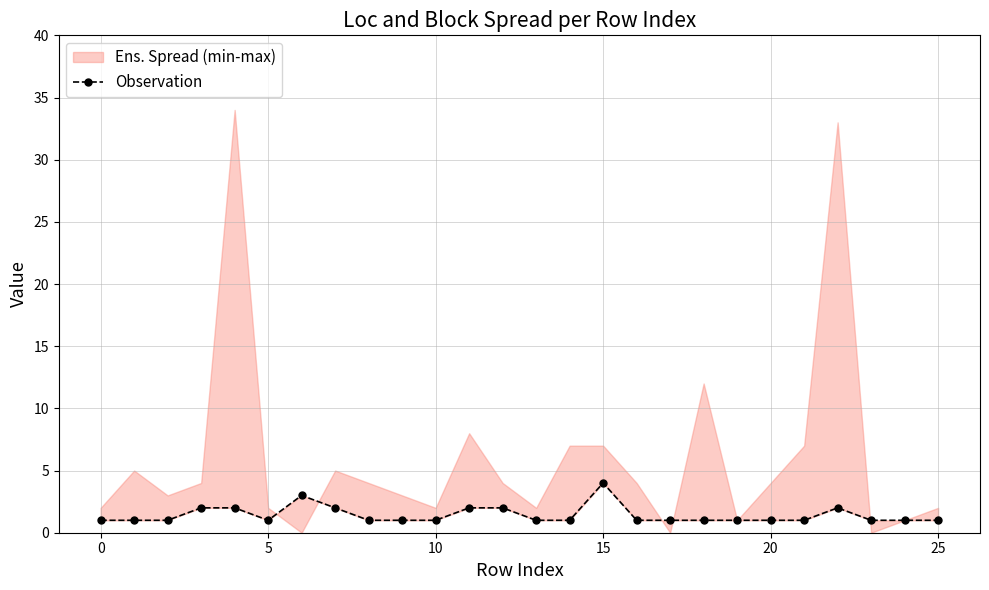

What is the average value?

1